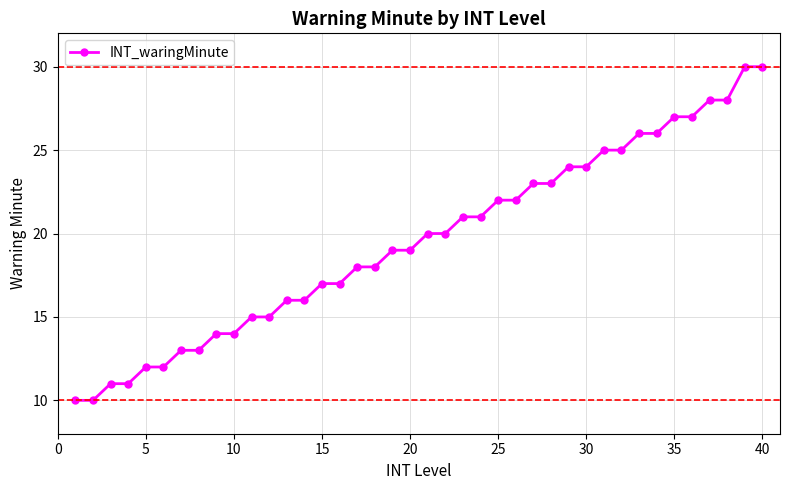

What is the maximum value shown in the chart?

30